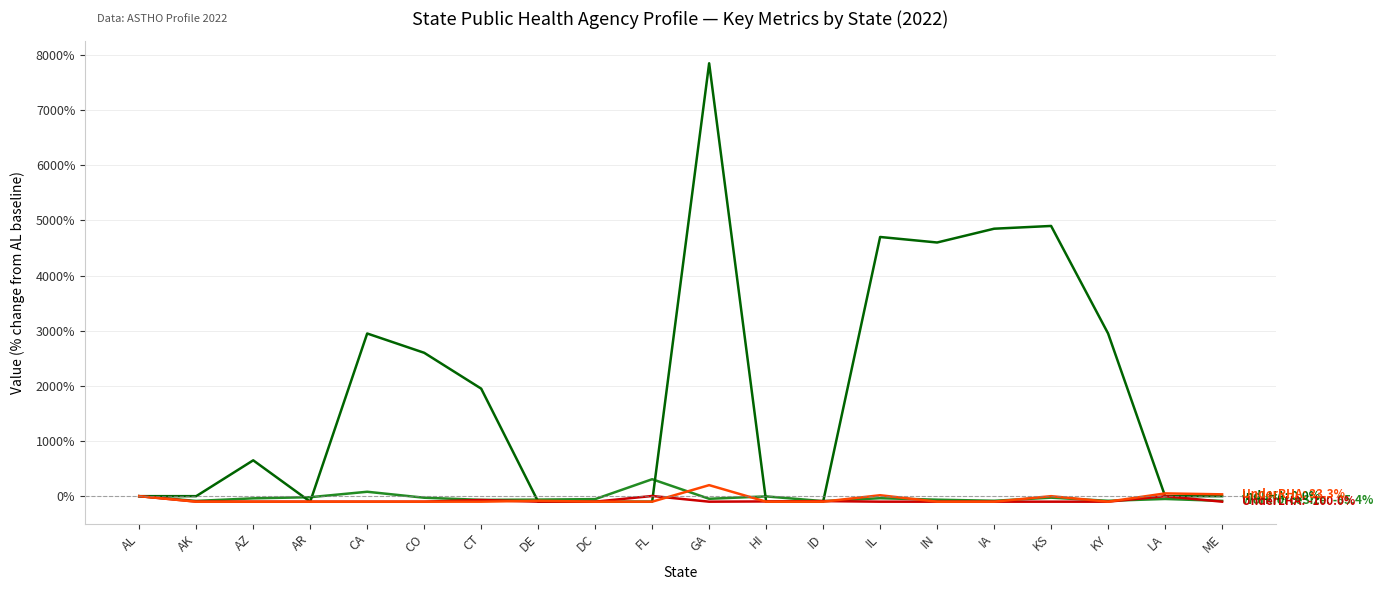

What position from the right is CT?

14